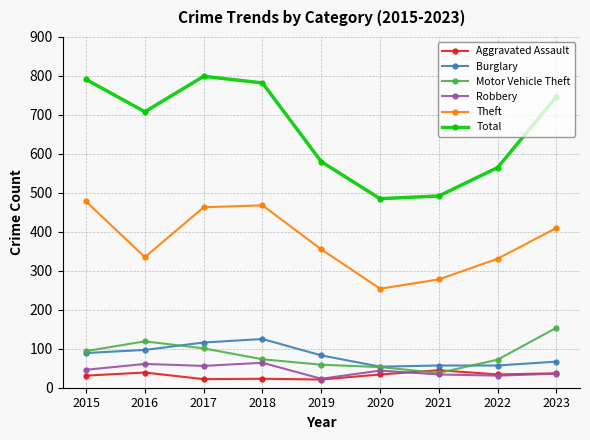

How many lines are shown in the chart?

6